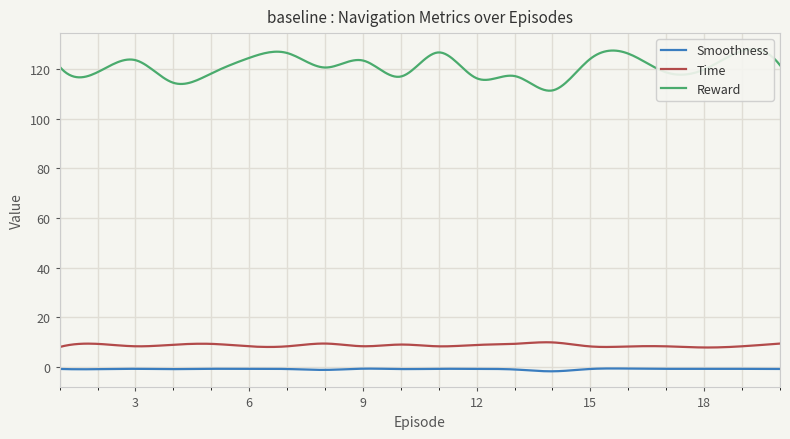

How many lines are shown in the chart?

3